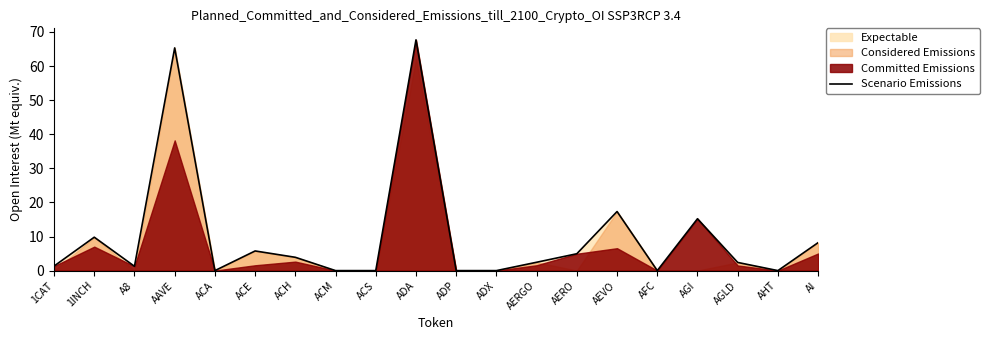

What is the sum of the values at A8 and 1INCH?

11.1